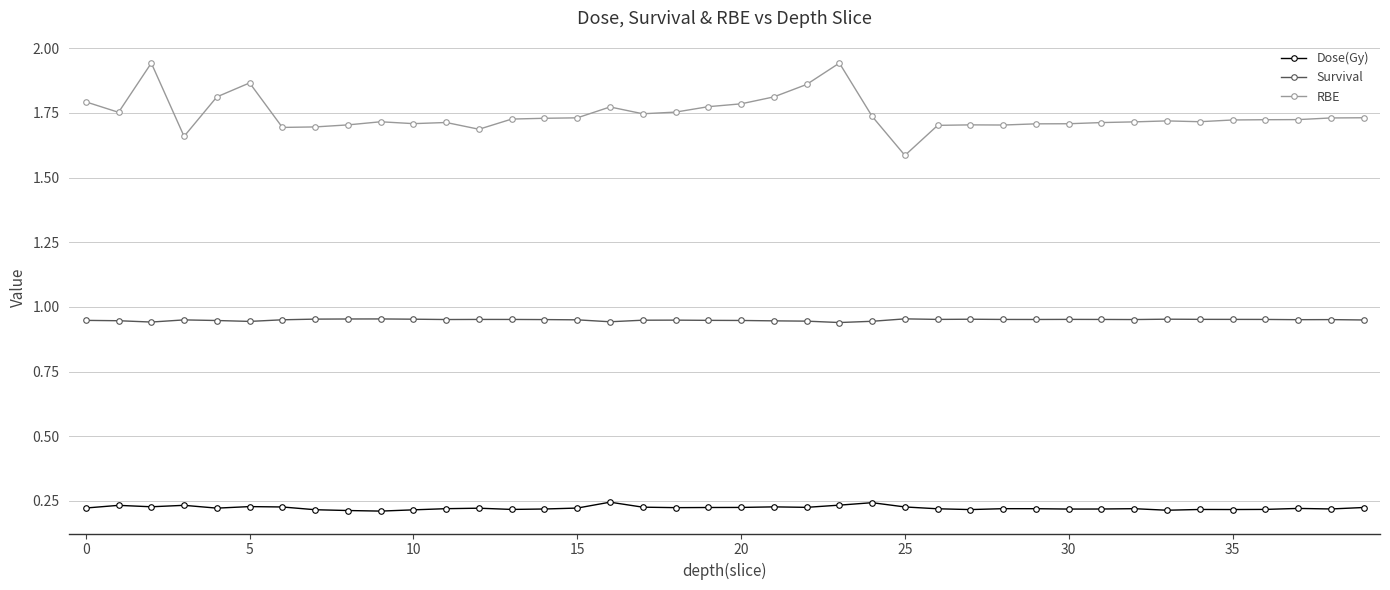

How many Survival values are between 0 and 1?

40